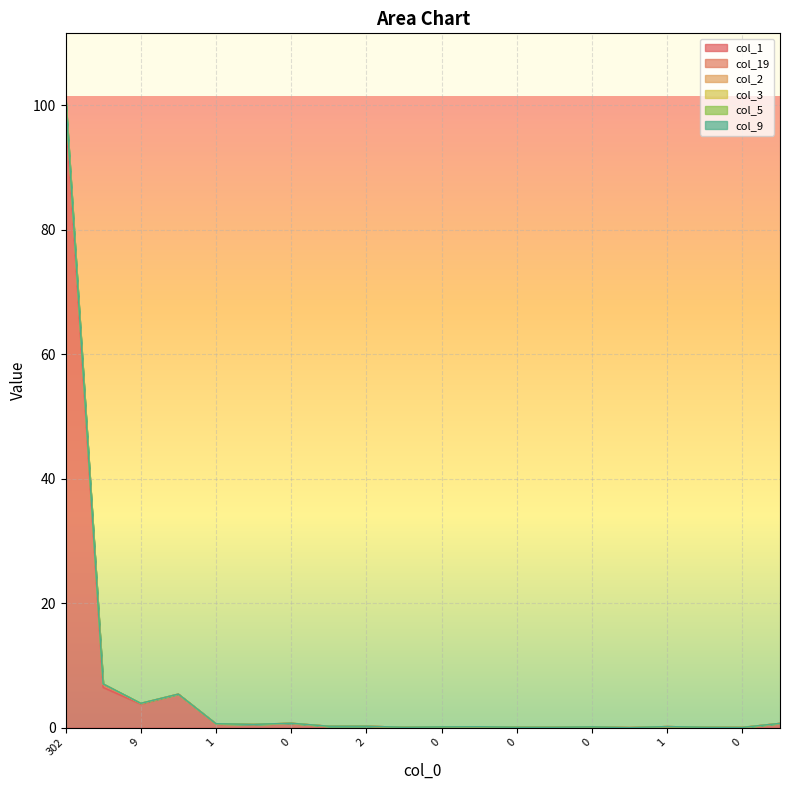

At which label is col_5 closest to 50?

25